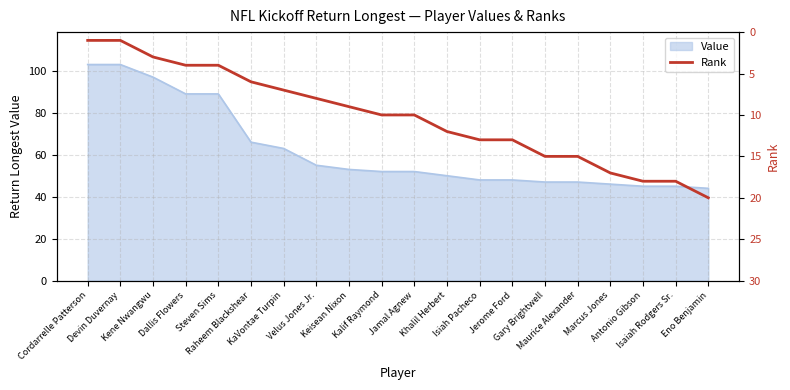

Which category has the lowest value across all series?

Cordarrelle Patterson